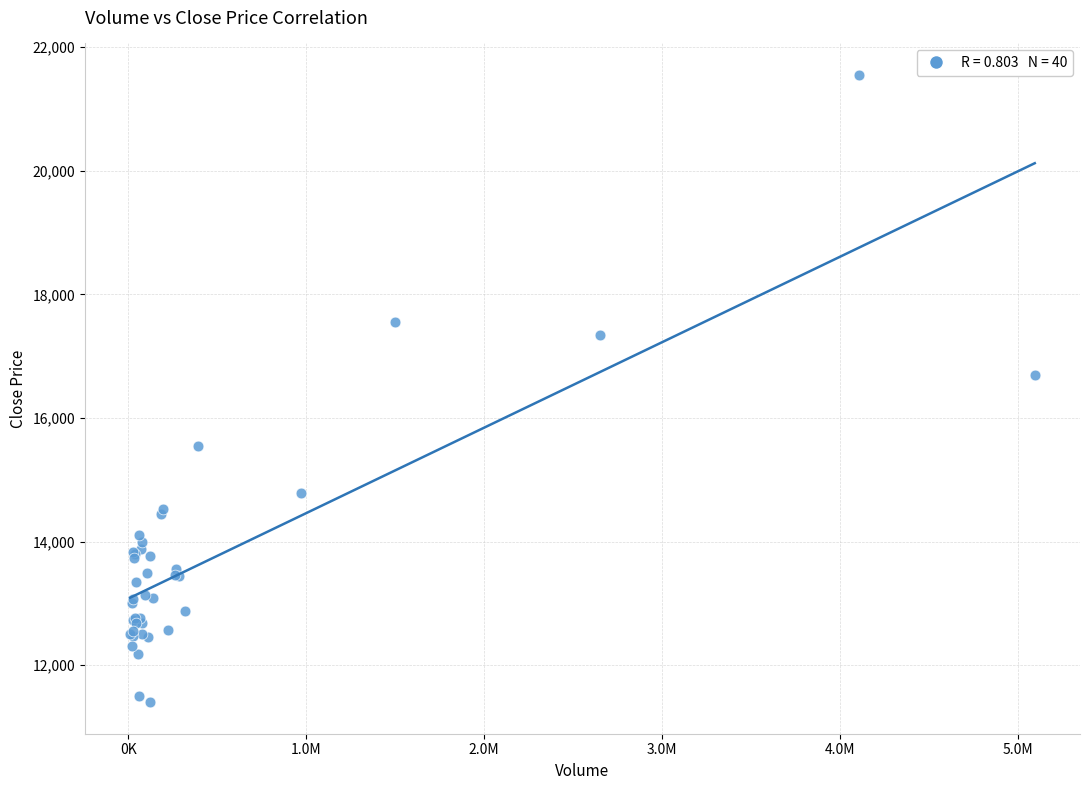

What Y value in the scatter plot is closest to 16475?

16690